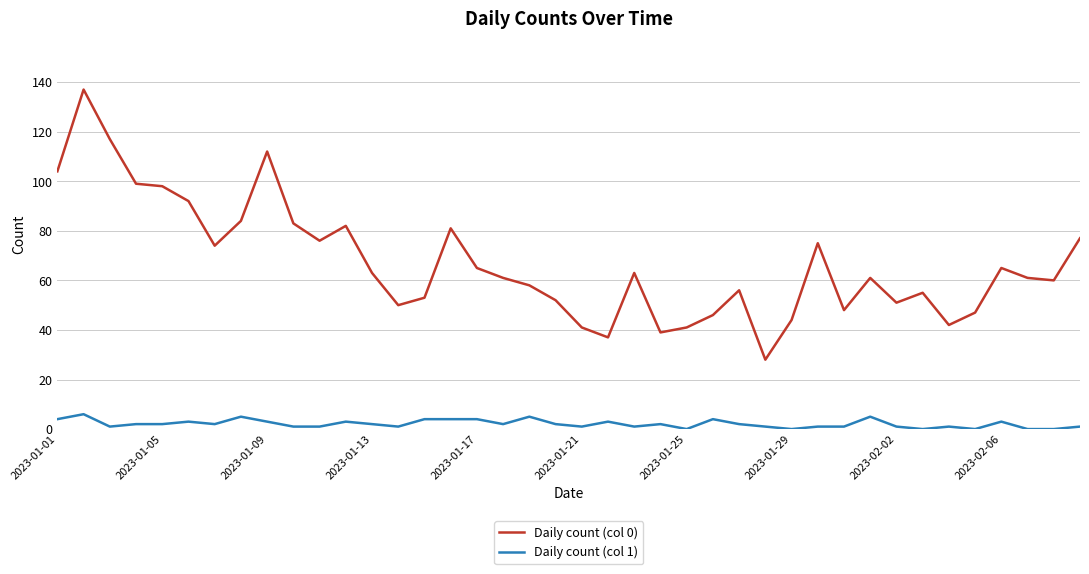

Which series has the largest total across all categories?

Daily count (col 0)